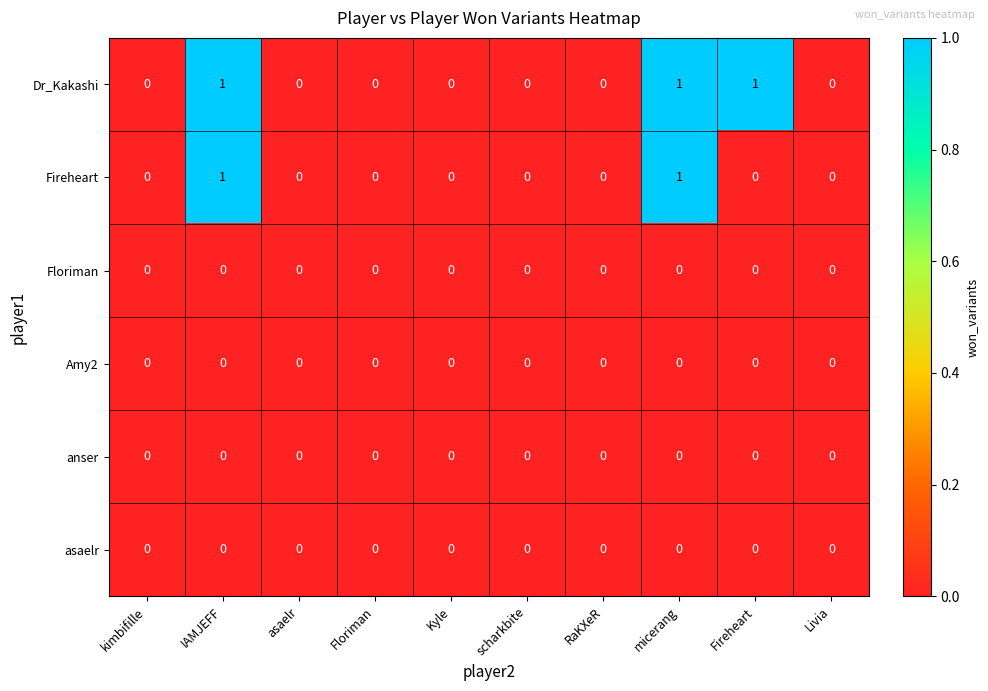

How many distinct data groups are displayed?

6